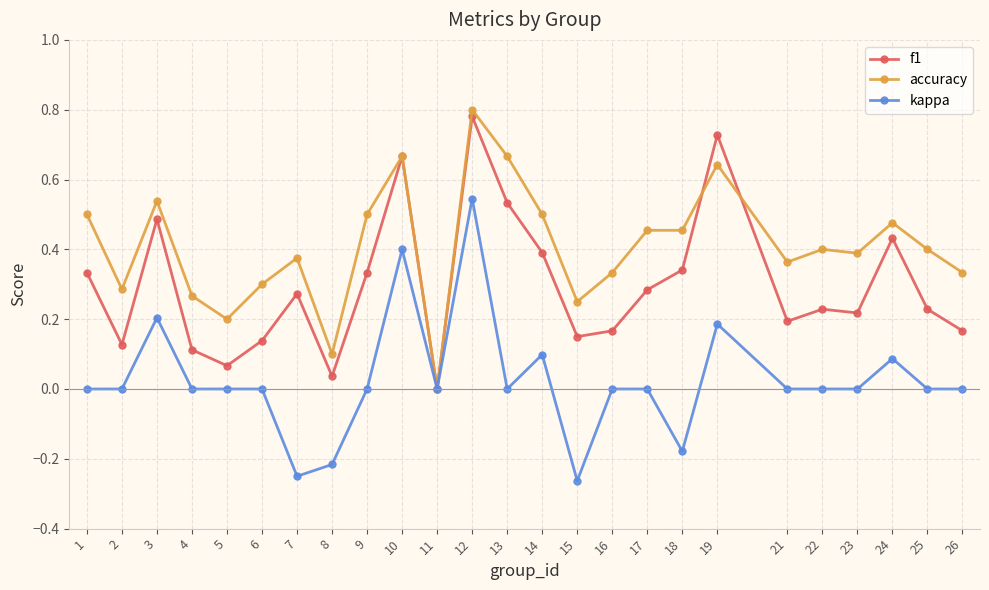

Between 15 and 22, which series saw the biggest shift?

kappa